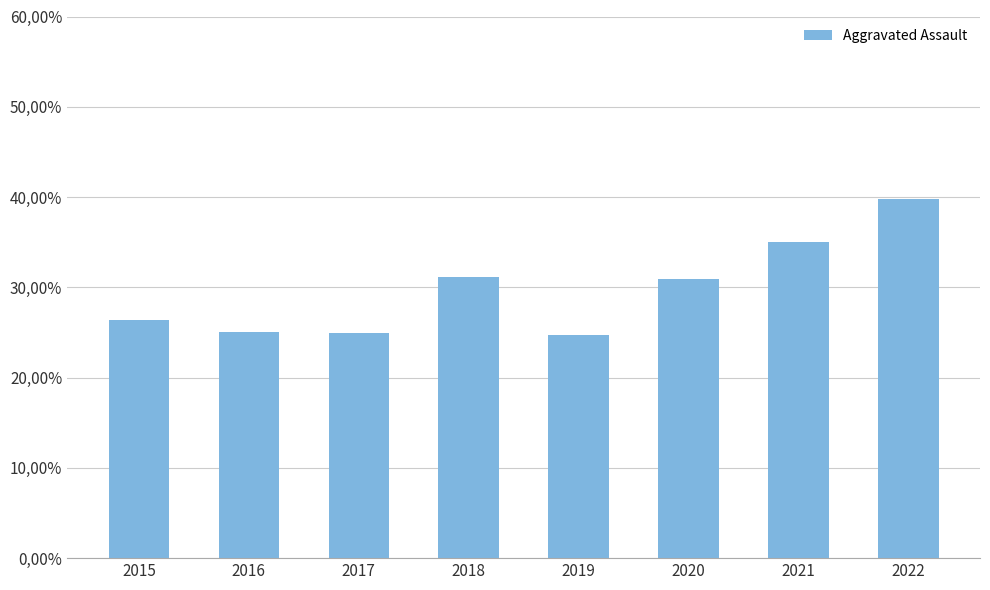

List the labels in order of value, smallest first.

2019, 2017, 2016, 2015, 2020, 2018, 2021, 2022